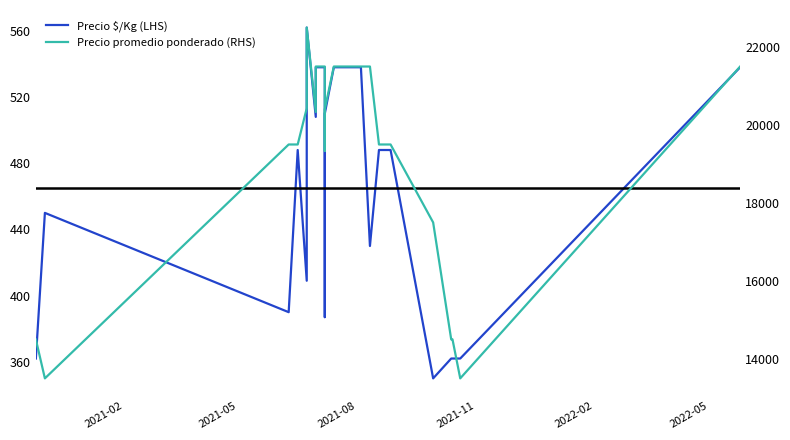

True or false: Precio $/Kg (LHS) and Precio promedio ponderado (RHS) cross at least once.

False